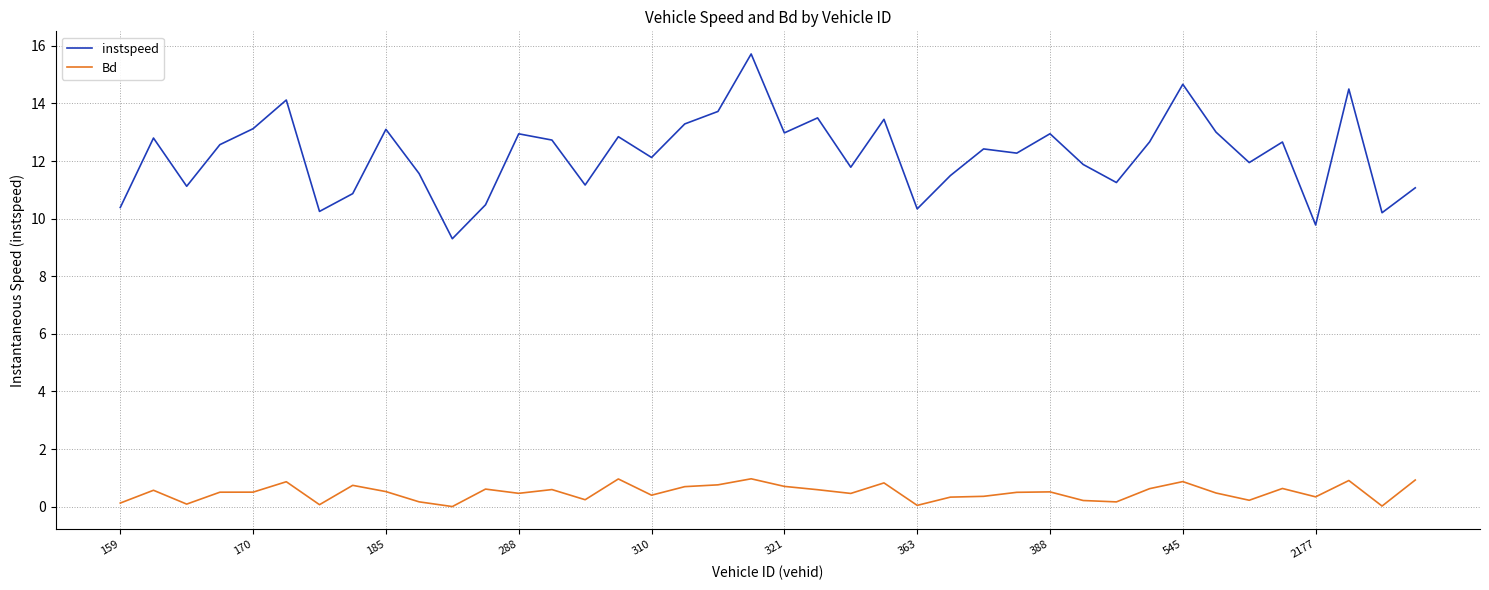

Does the chart display data point markers on the line(s)?

No